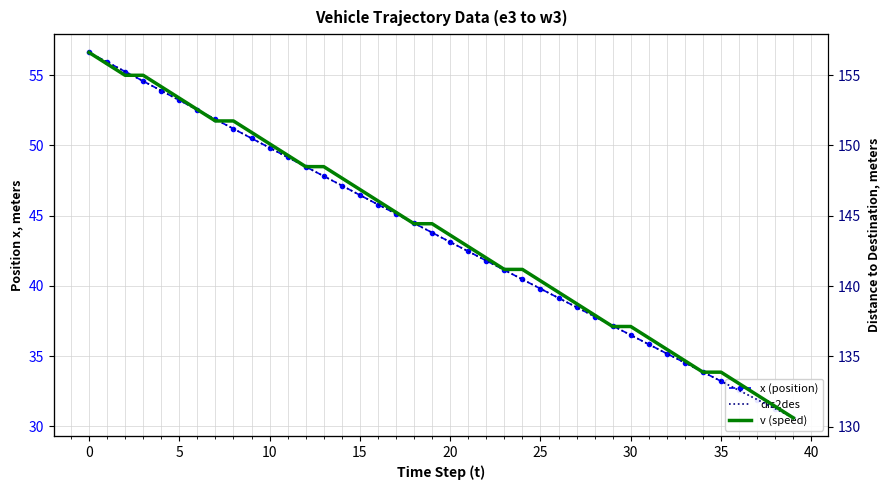

Which series has the largest total across all categories?

dis2des